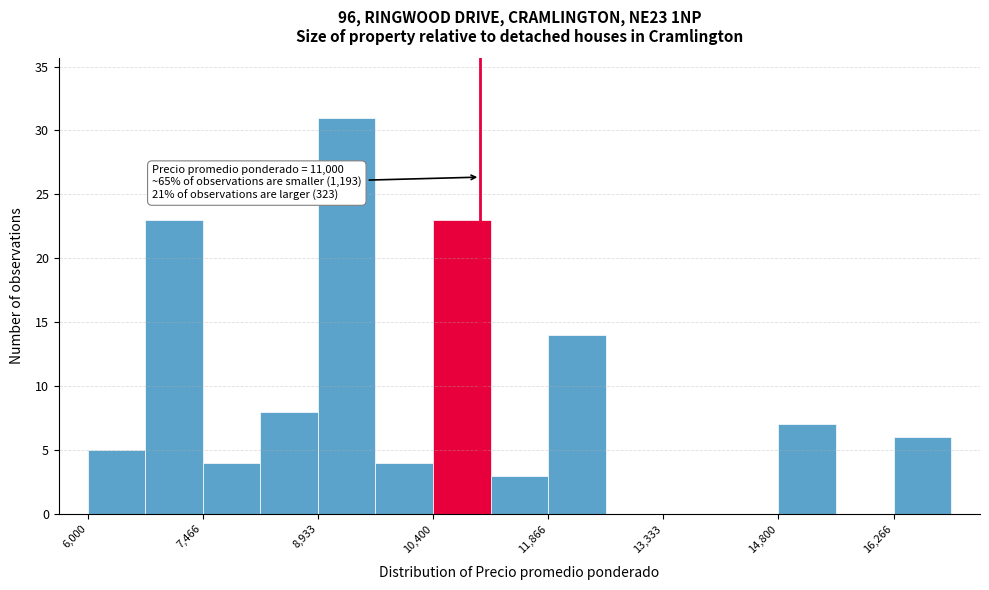

Read against the x-axis, roughly where is the centre of the tallest bar?

9400